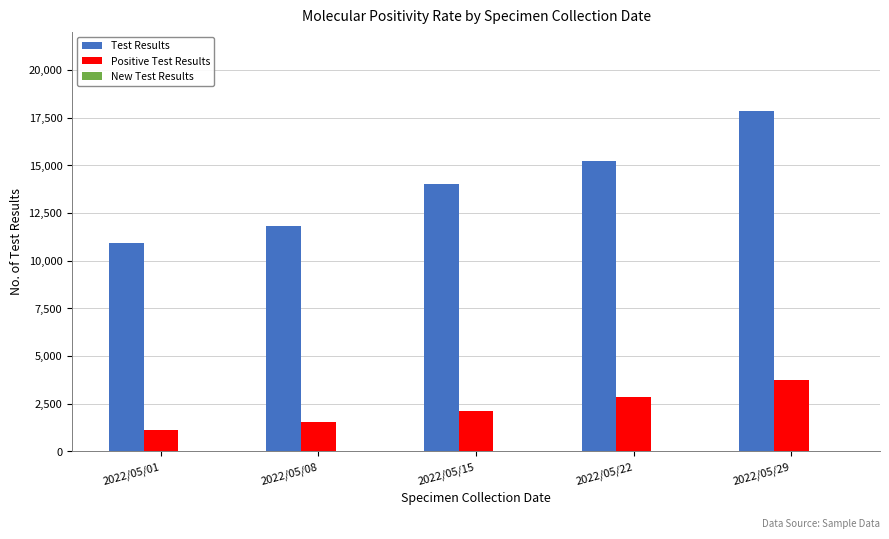

Which series changed the most between 2022/05/01 and 2022/05/15?

Test Results